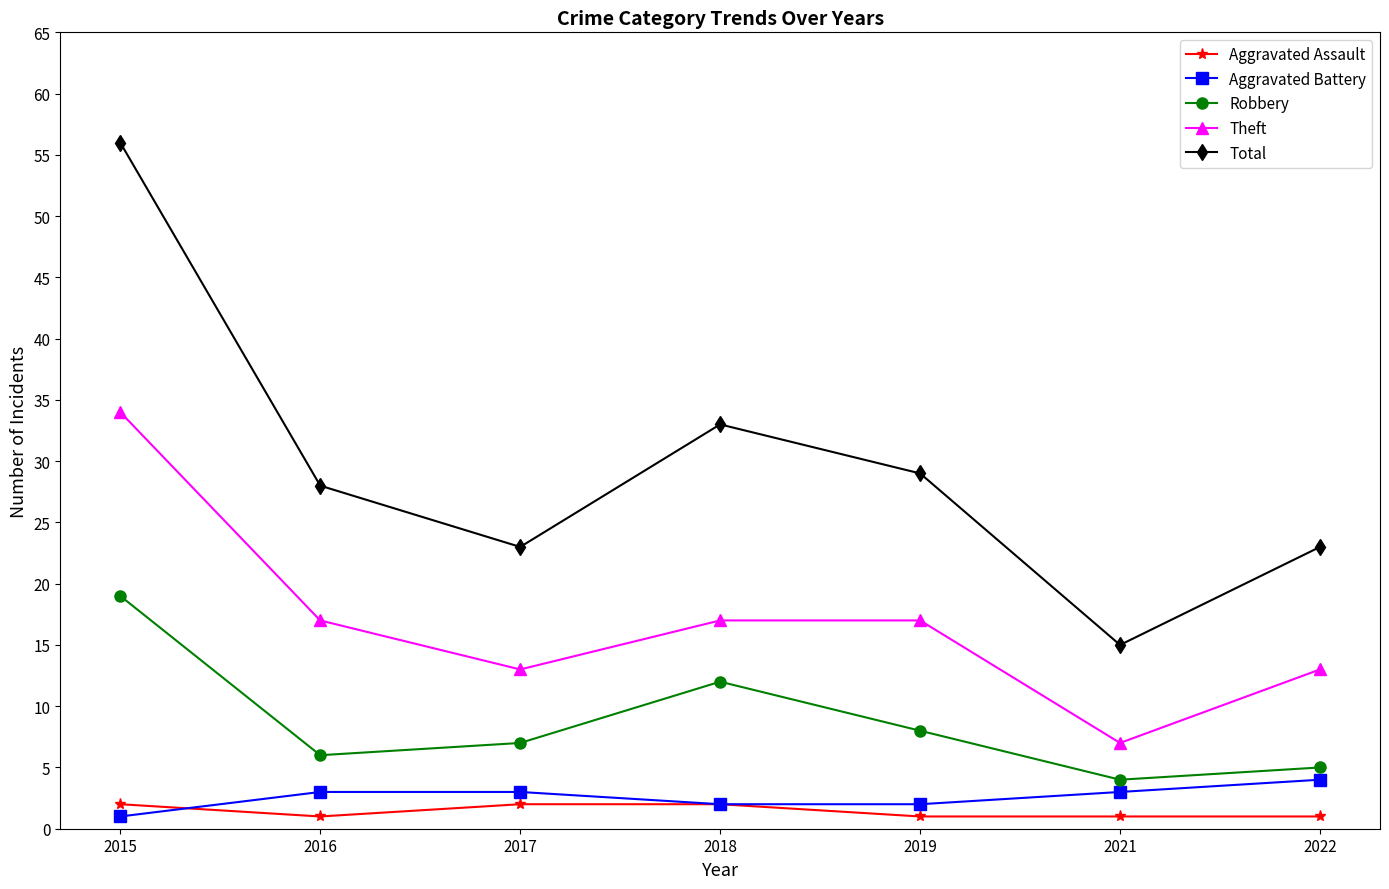

Reading left to right, what are all the values shown in this chart?

Aggravated Assault: 2015=2	2016=1	2017=2	2018=2	2019=1	2021=1	2022=1
Aggravated Battery: 2015=1	2016=3	2017=3	2018=2	2019=2	2021=3	2022=4
Robbery: 2015=19	2016=6	2017=7	2018=12	2019=8	2021=4	2022=5
Theft: 2015=34	2016=17	2017=13	2018=17	2019=17	2021=7	2022=13
Total: 2015=56	2016=28	2017=23	2018=33	2019=29	2021=15	2022=23